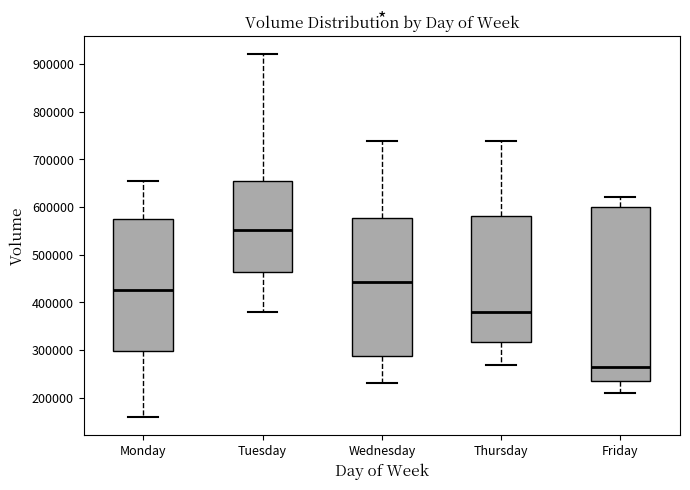

Which box has the lowest median line?

Friday